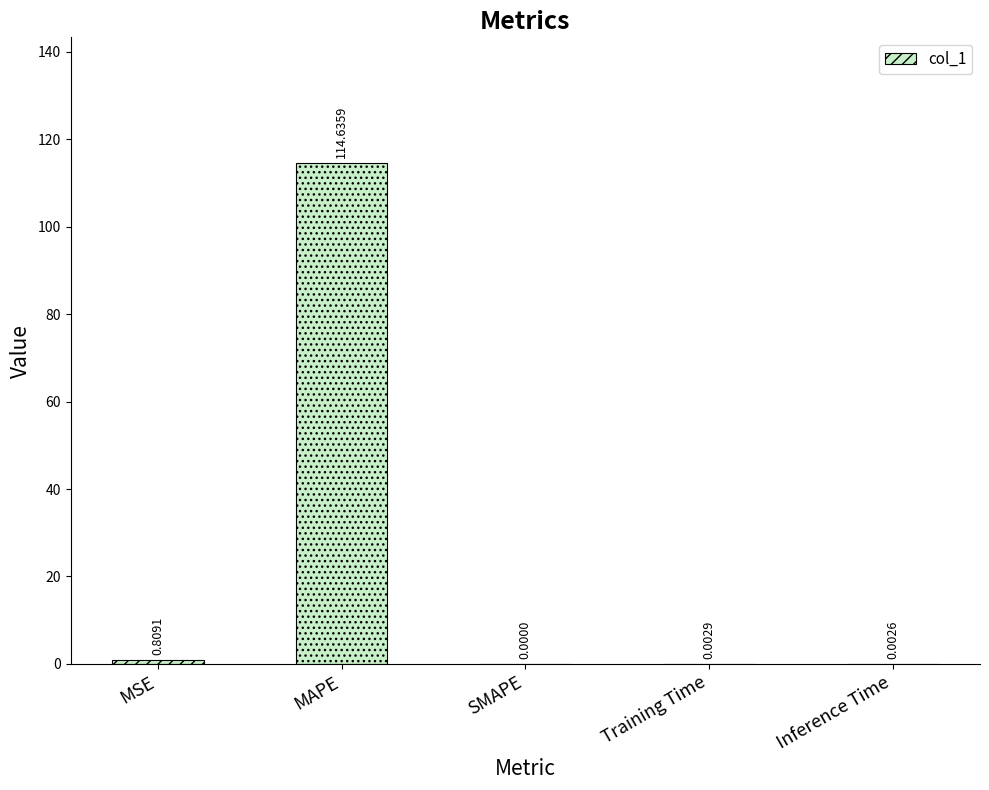

True or false: the data shows 189.5 at MAPE.

False